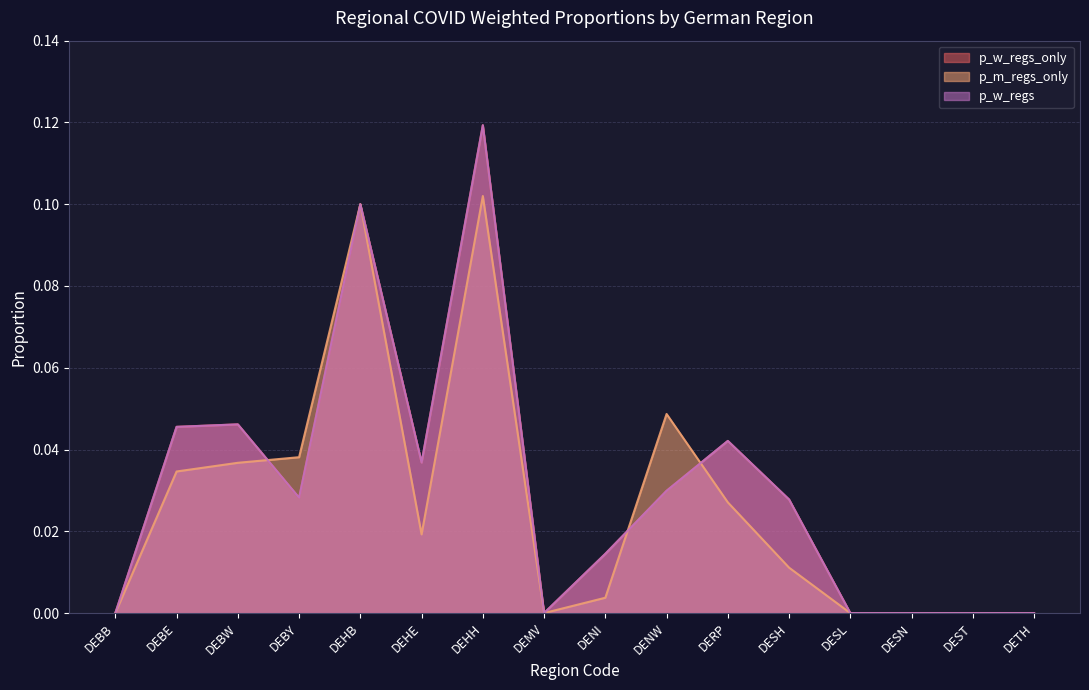

Where is the first local minimum for p_m_regs_only?

DEHE